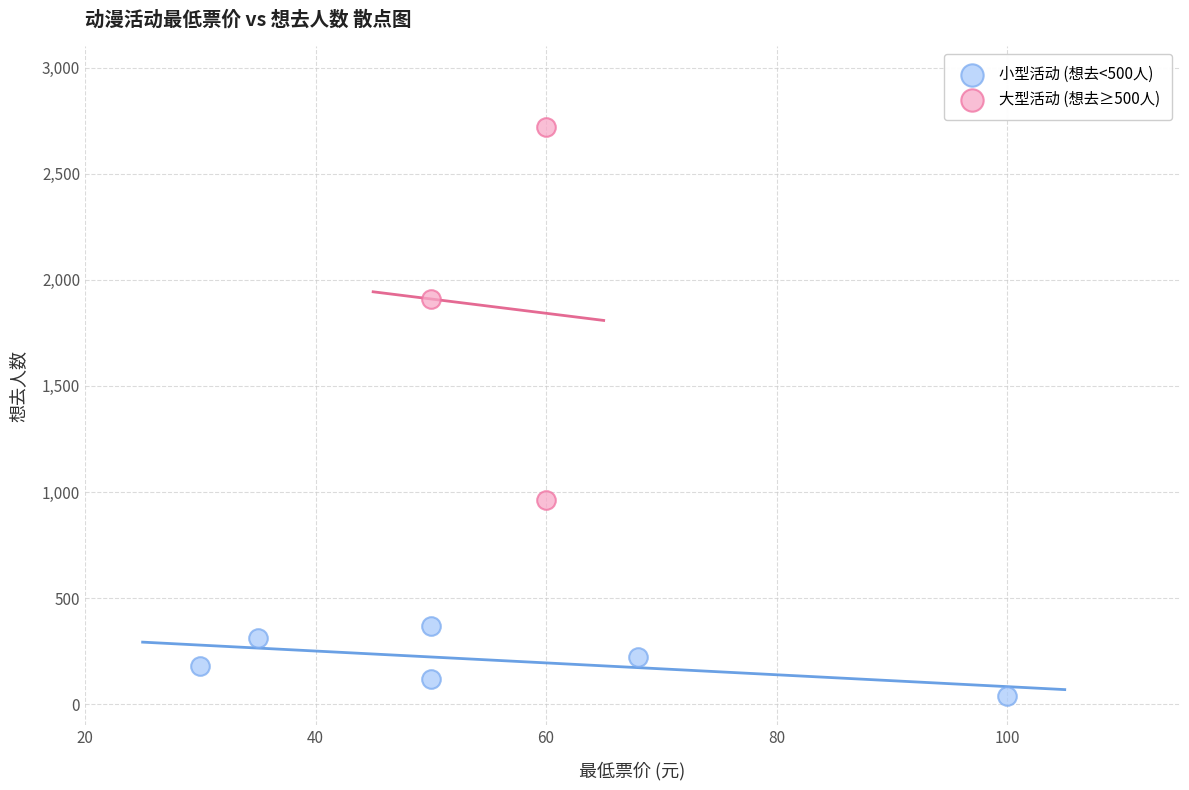

Which series reaches the maximum Y coordinate?

大型活动 (想去≥500人)